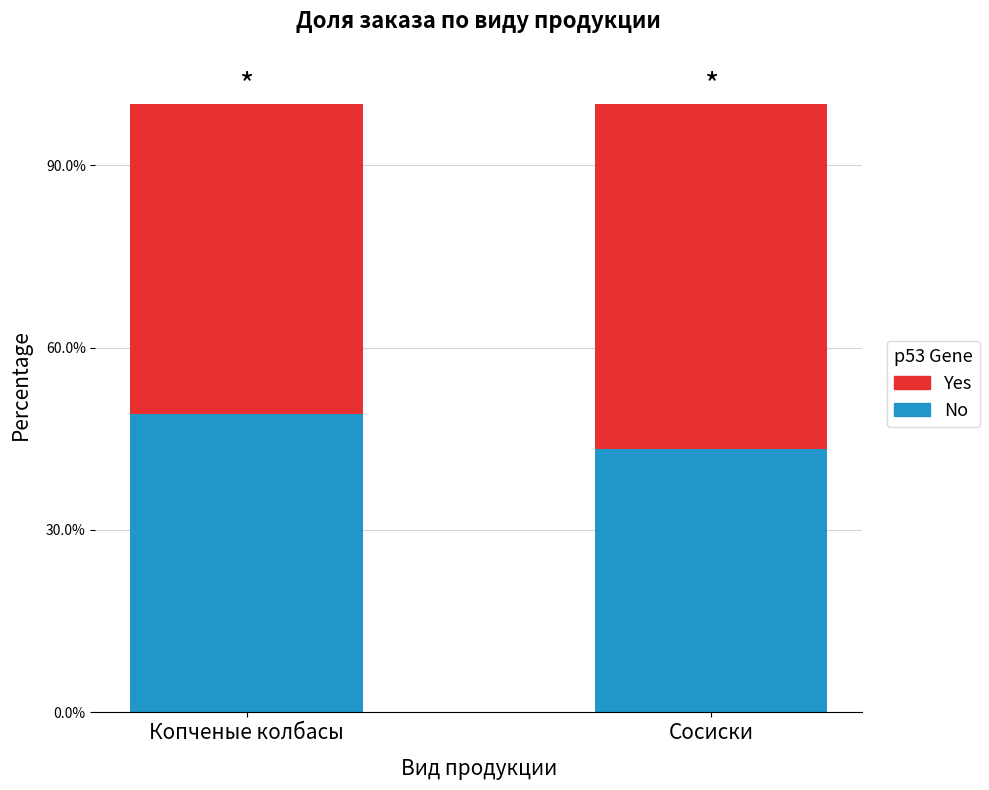

What are all the series names shown in the legend?

Yes, No